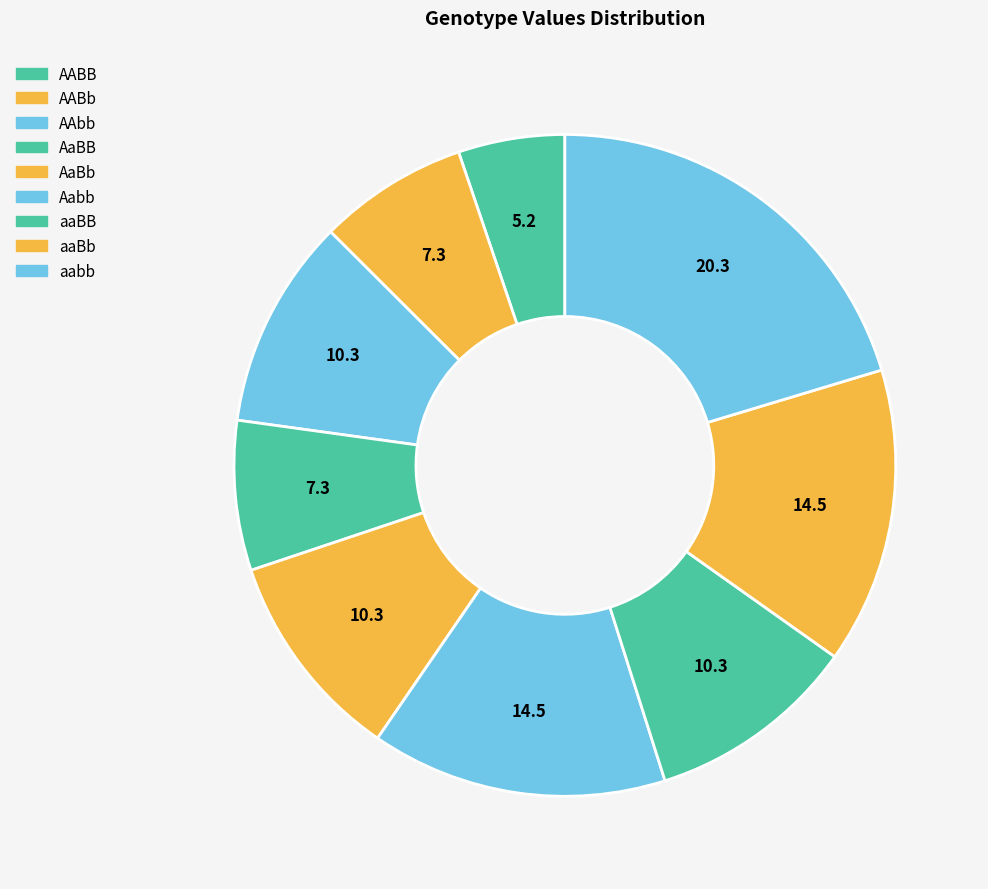

Count the number of slices in the pie.

9